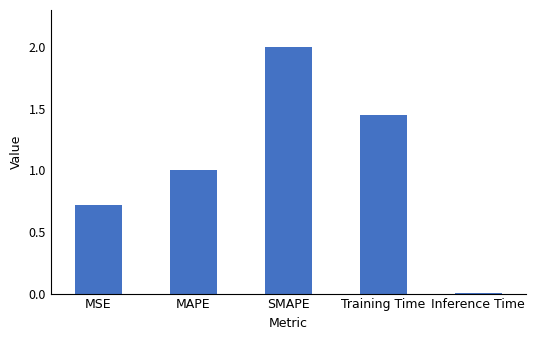

List the labels in order of value, smallest first.

Inference Time, MSE, MAPE, Training Time, SMAPE